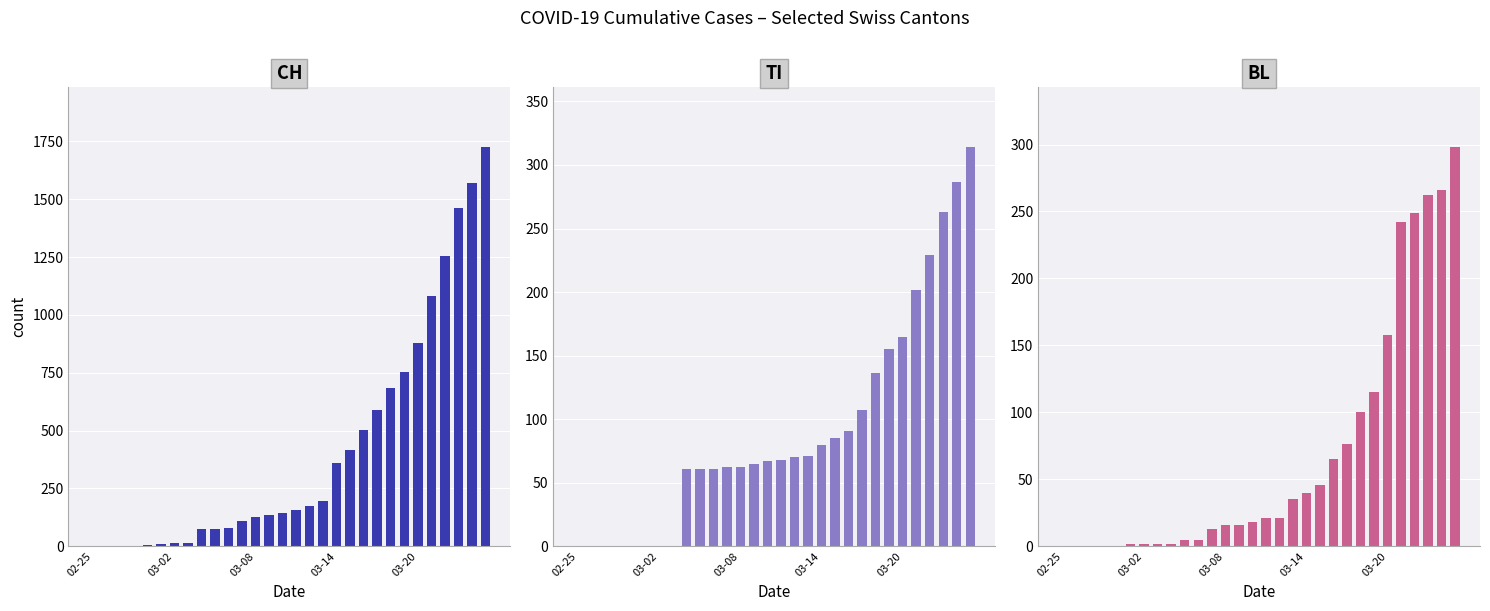

At 26, list the series in order from smallest to largest.

TI, BL, CH